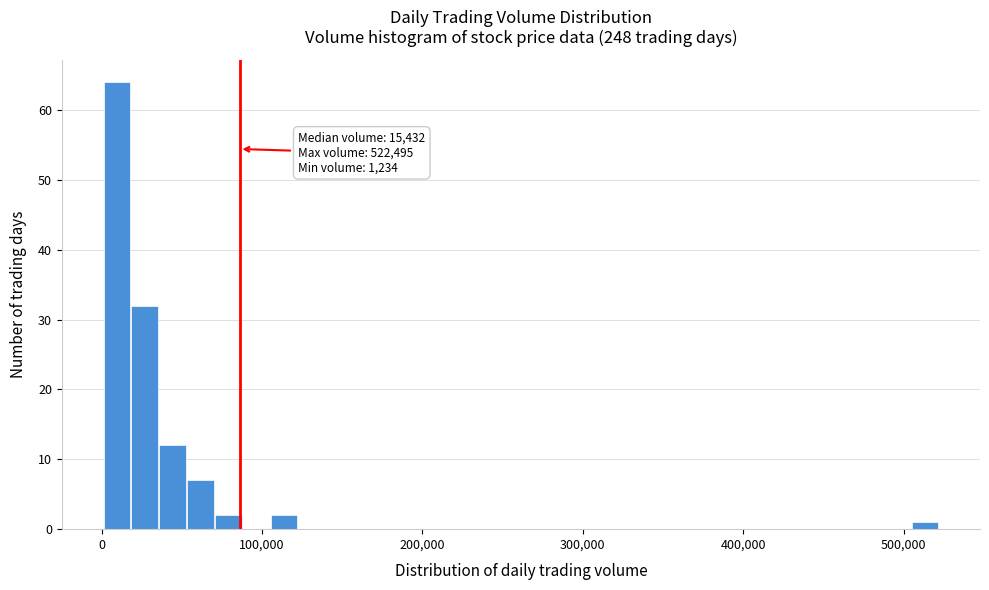

Read against the x-axis, roughly where is the centre of the tallest bar?

10000